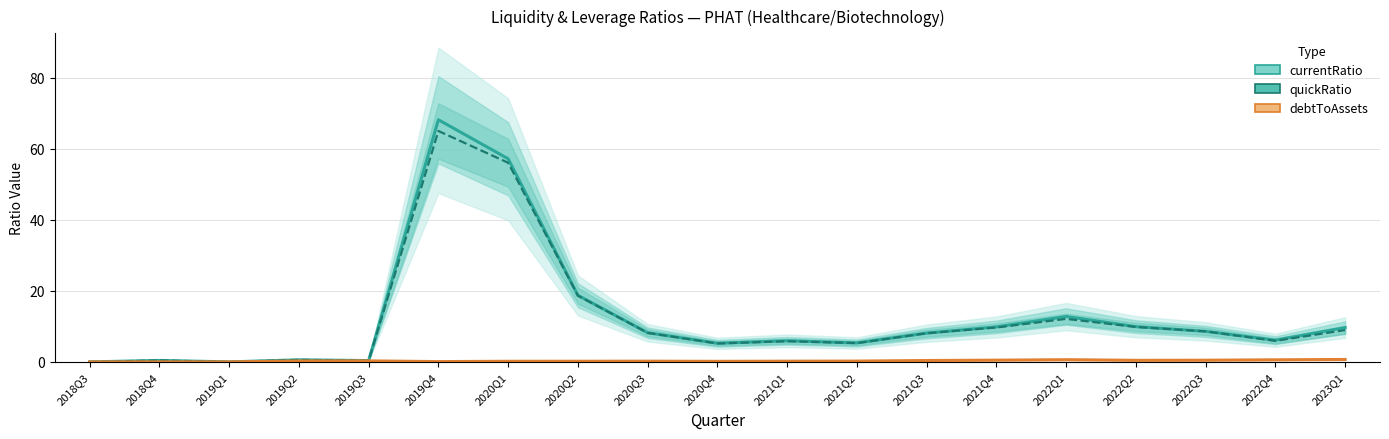

Count the number of categories in the chart.

19